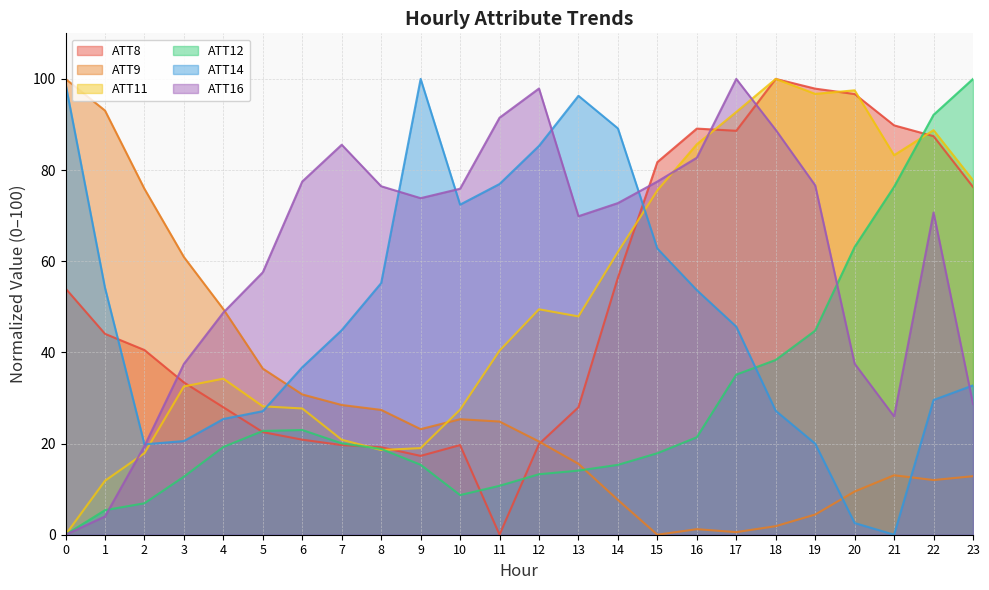

Between which two adjacent categories do ATT12 and ATT11 first intersect?

7 and 8